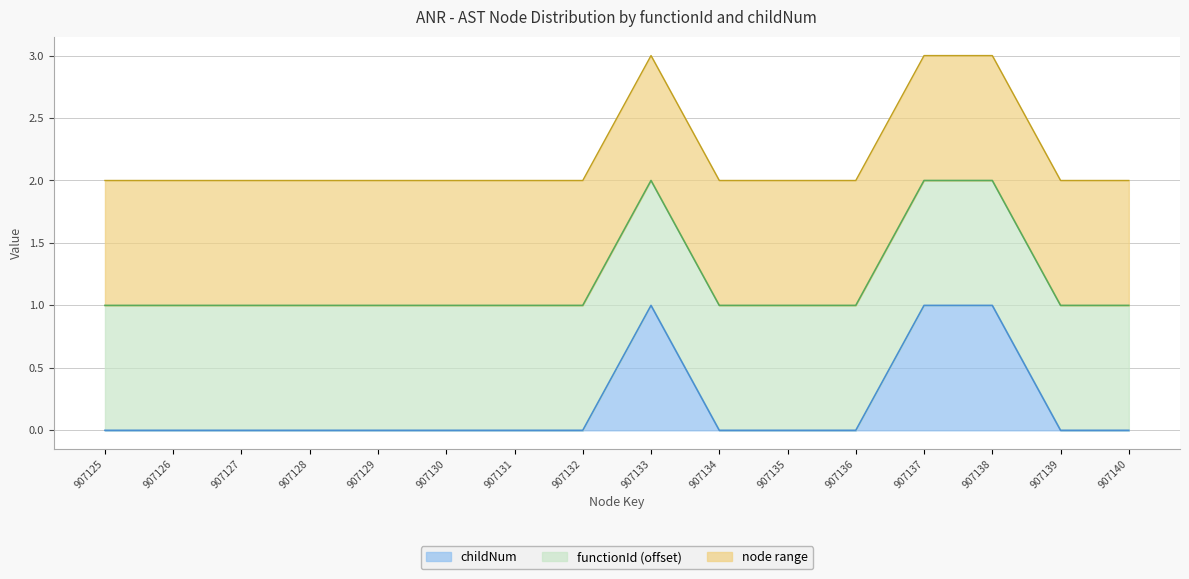

What is the sum of the values at 907138 and 907136?

1